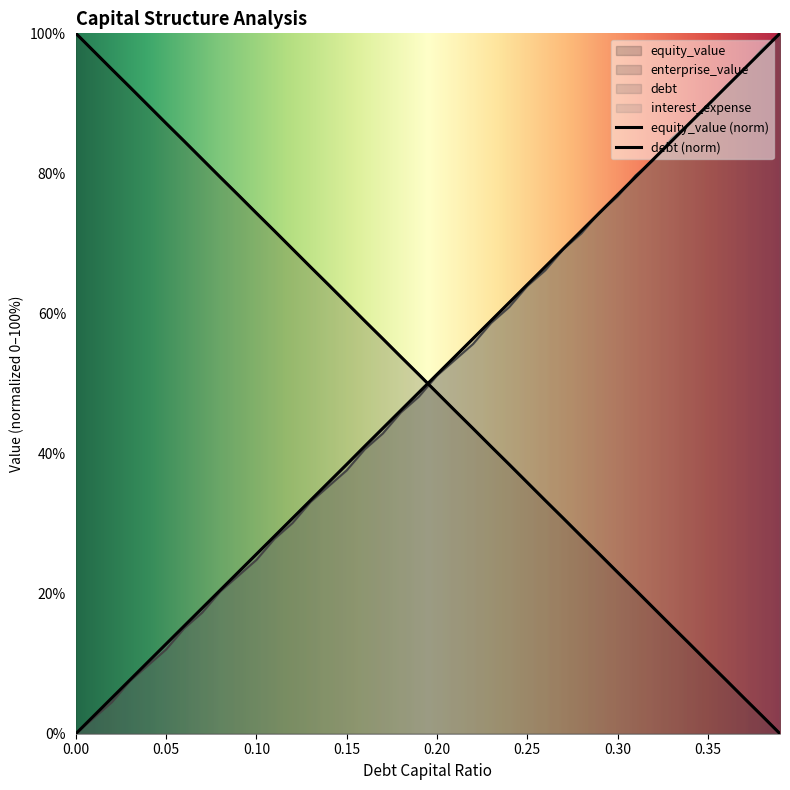

Where do debt_capital and debt first cross each other?

0.05 and 0.06